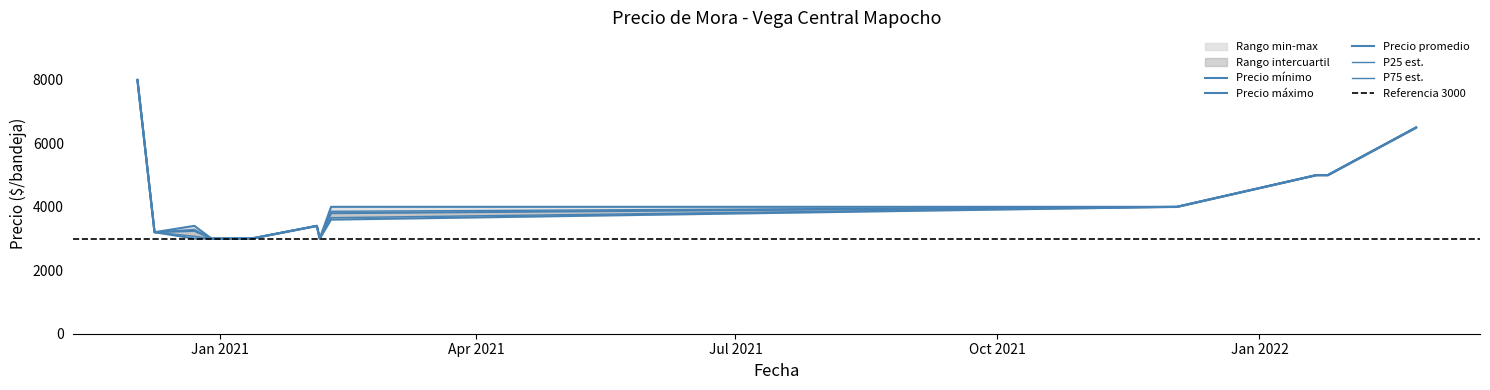

True or false: Precio promedio ponderado and Precio maximo cross at least once.

False